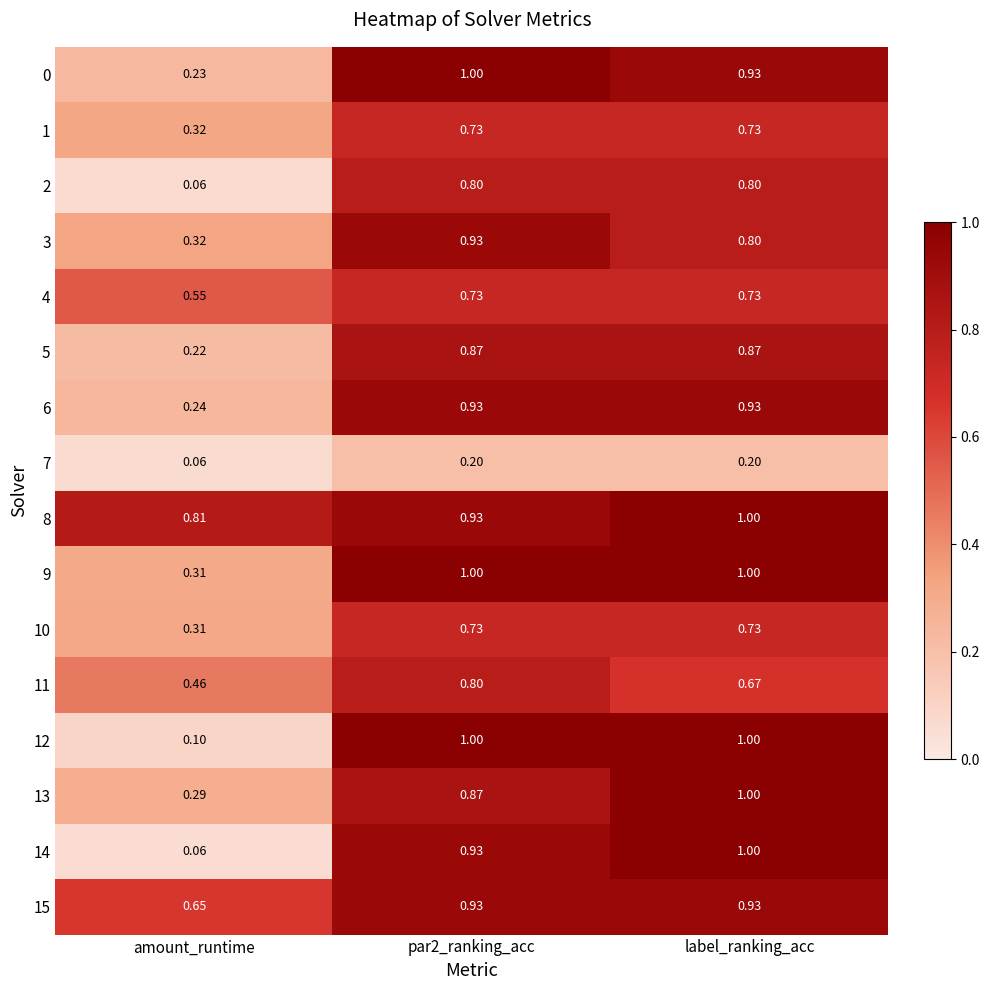

Is the value of 3 at amount_runtime greater than the value of 6 at amount_runtime?

Yes